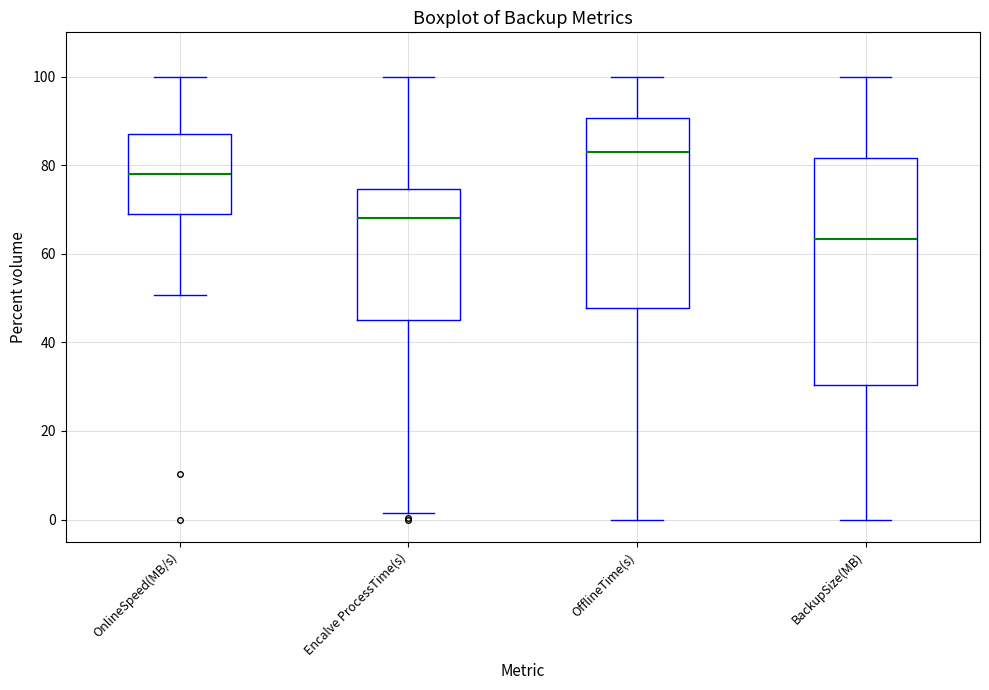

Reading left to right, transcribe this box plot: for each box, give where its median line is, the range the box spans, and where its two whiskers end, as read against the y-axis. The values are not printed on the chart, so give them approximately, as read against the axis.

OnlineSpeed(MB/s): median 78, box 68 to 88, whiskers 50 to 100
Encalve ProcessTime(s): median 68, box 46 to 74, whiskers 2 to 100
OfflineTime(s): median 84, box 48 to 90, whiskers 0 to 100
BackupSize(MB): median 64, box 30 to 82, whiskers 0 to 100